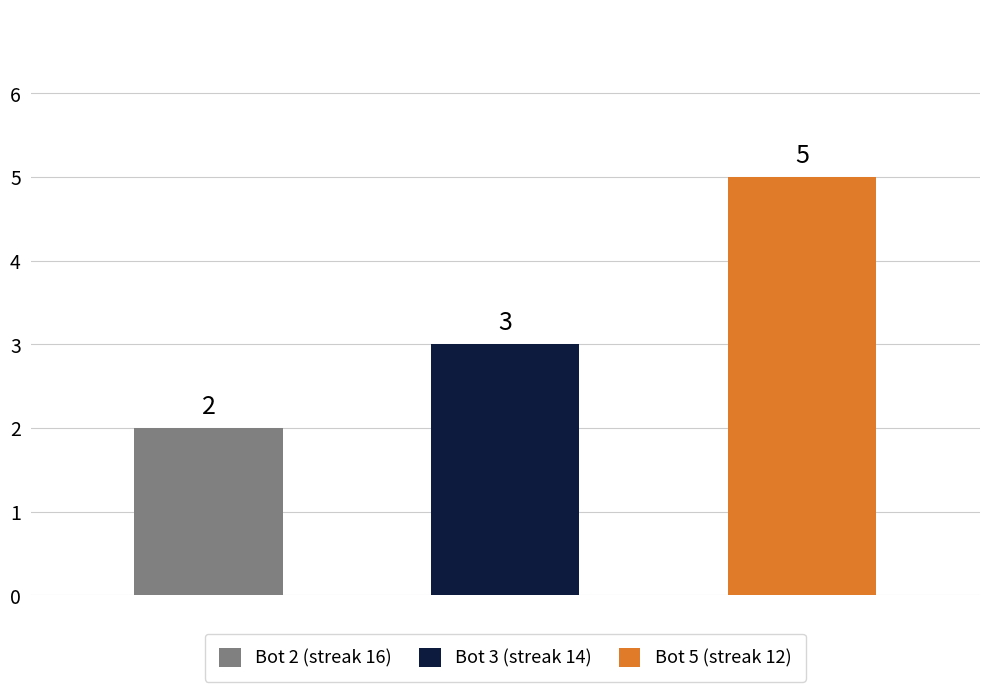

True or false: the data shows 2 at 12.

False